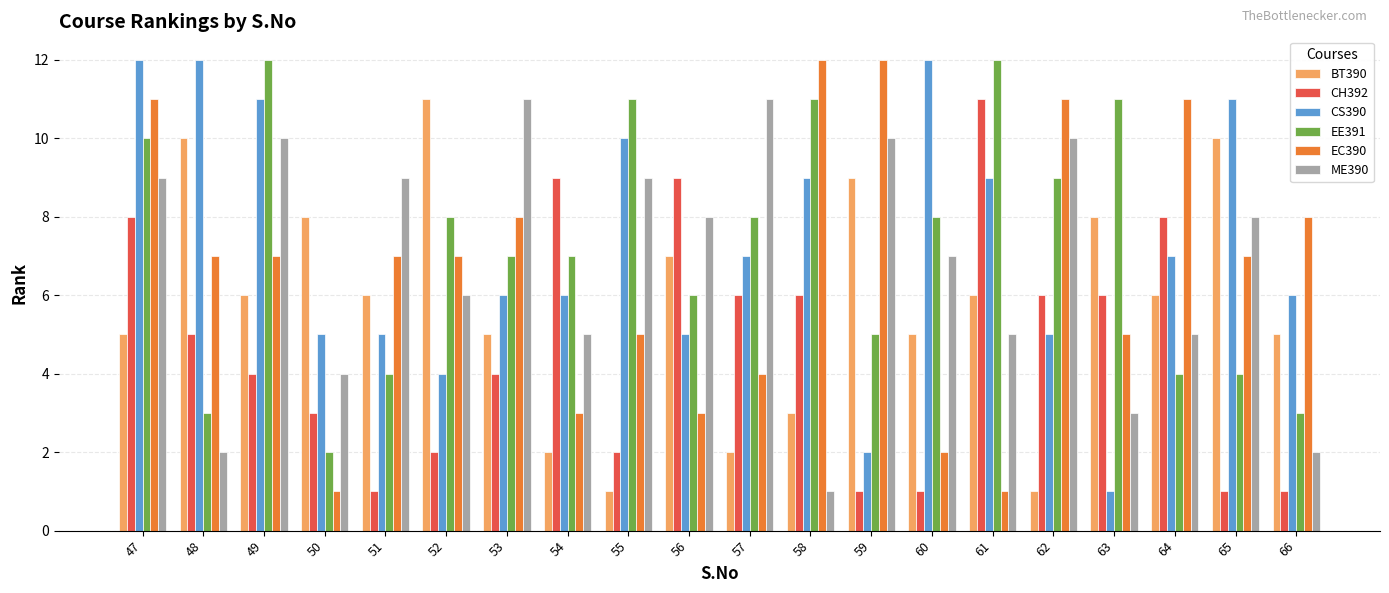

Reading left to right, extract all data points from this chart.

BT390: 5	10	6	8	6	11	5	2	1	7	2	3	9	5	6	1	8	6	10	5
CH392: 8	5	4	3	1	2	4	9	2	9	6	6	1	1	11	6	6	8	1	1
CS390: 12	12	11	5	5	4	6	6	10	5	7	9	2	12	9	5	1	7	11	6
EE391: 10	3	12	2	4	8	7	7	11	6	8	11	5	8	12	9	11	4	4	3
EC390: 11	7	7	1	7	7	8	3	5	3	4	12	12	2	1	11	5	11	7	8
ME390: 9	2	10	4	9	6	11	5	9	8	11	1	10	7	5	10	3	5	8	2